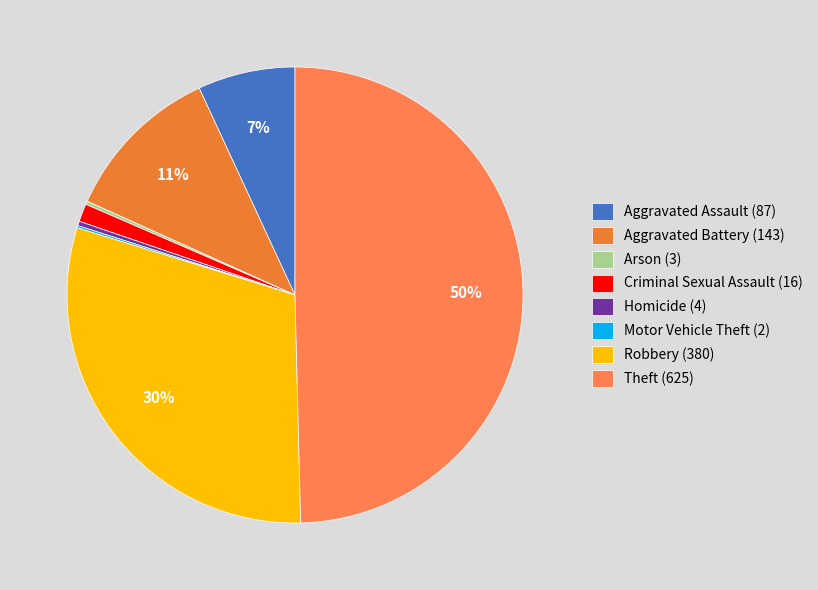

The Robbery slice represents 30% of the pie. True or false?

True